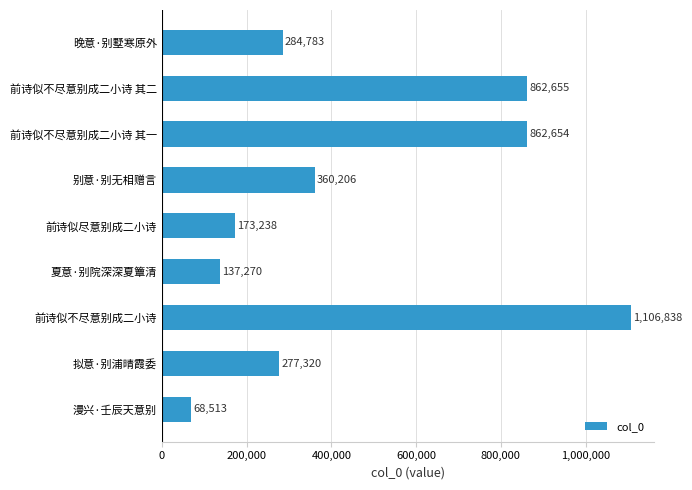

Reading bottom to top, what are all the values shown in this chart?

漫兴·壬辰天意别=68513	拟意·别浦晴霞委=277320	前诗似不尽意别成二小诗=1106838	夏意·别院深深夏簟清=137270	前诗似尽意别成二小诗=173238	别意·别无相赠言=360206	前诗似不尽意别成二小诗 其一=862654	前诗似不尽意别成二小诗 其二=862655	晚意·别墅寒原外=284783